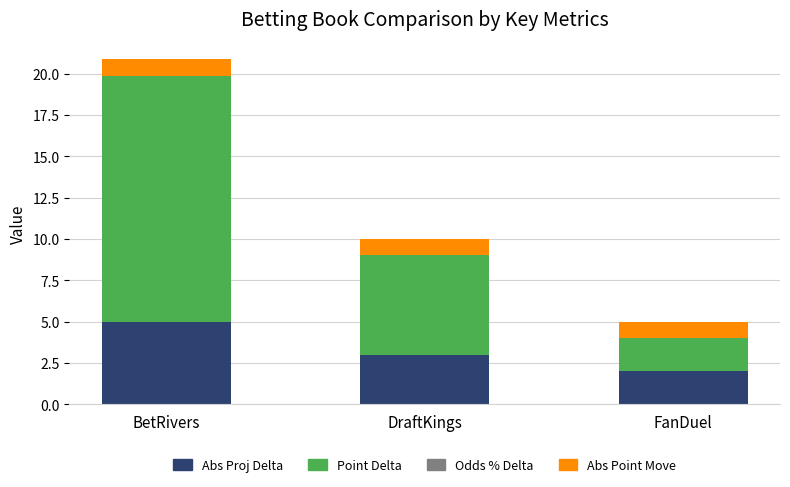

What is the difference between the maximum and minimum values in the Point Delta series?

13.0